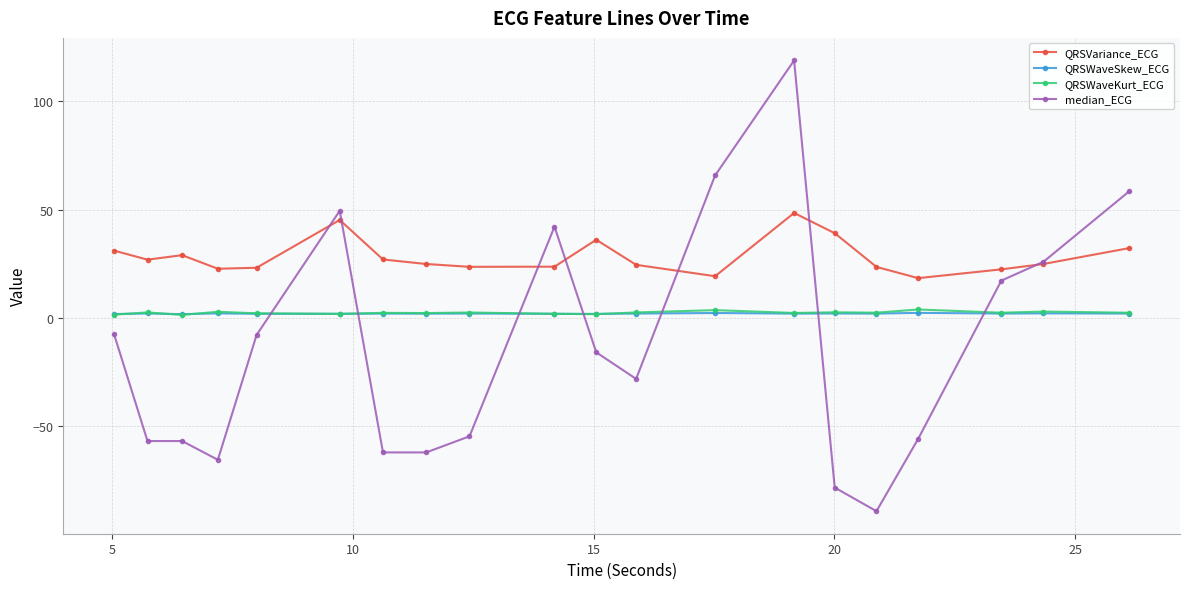

What is the lowest value of the QRSVariance_ECG series?

18.3